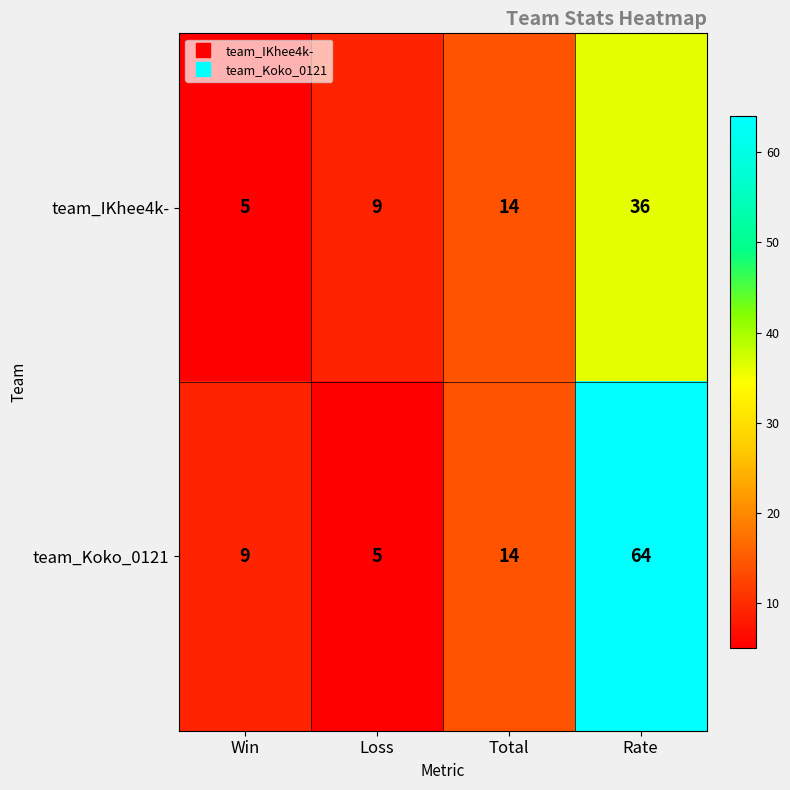

What is the smallest value displayed?

5